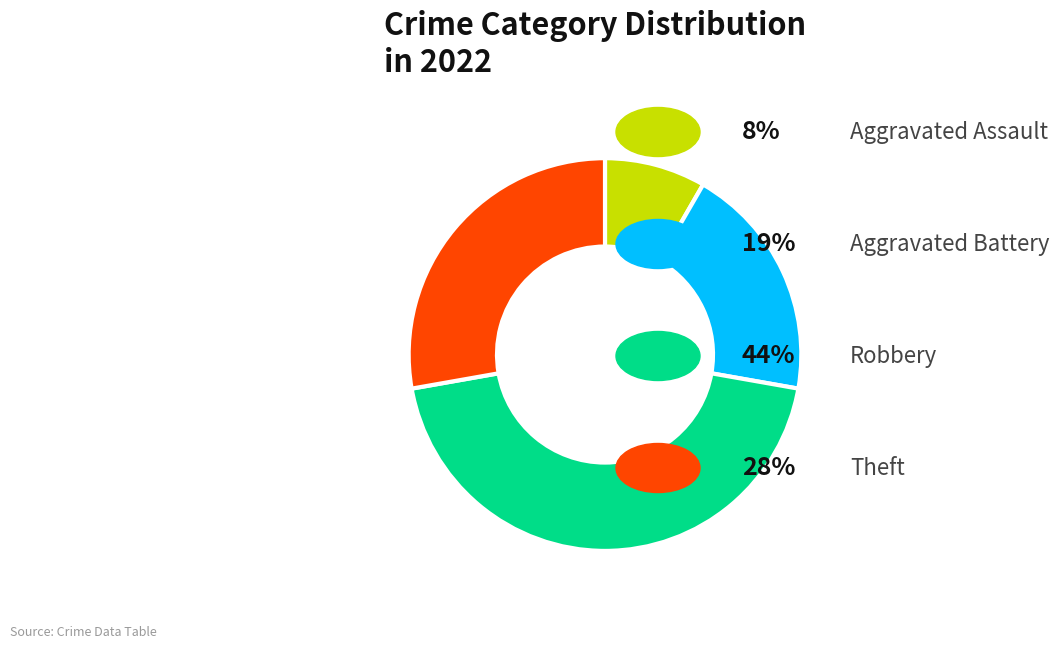

How many slices are in this pie chart?

4